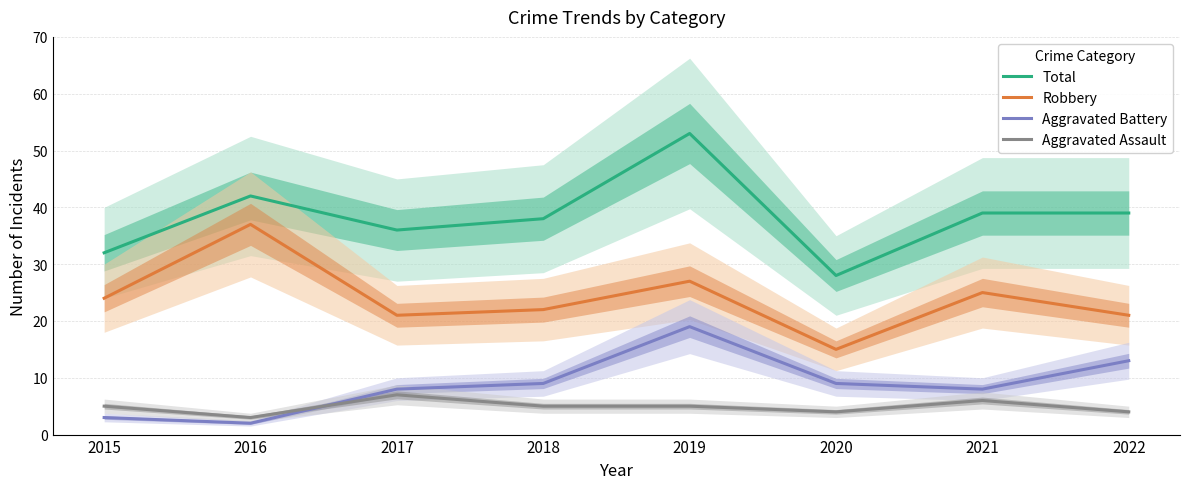

Reading left to right, extract all data points from this chart.

Total: 32	42	36	38	53	28	39	39
Robbery: 24	37	21	22	27	15	25	21
Aggravated Battery: 3	2	8	9	19	9	8	13
Aggravated Assault: 5	3	7	5	5	4	6	4